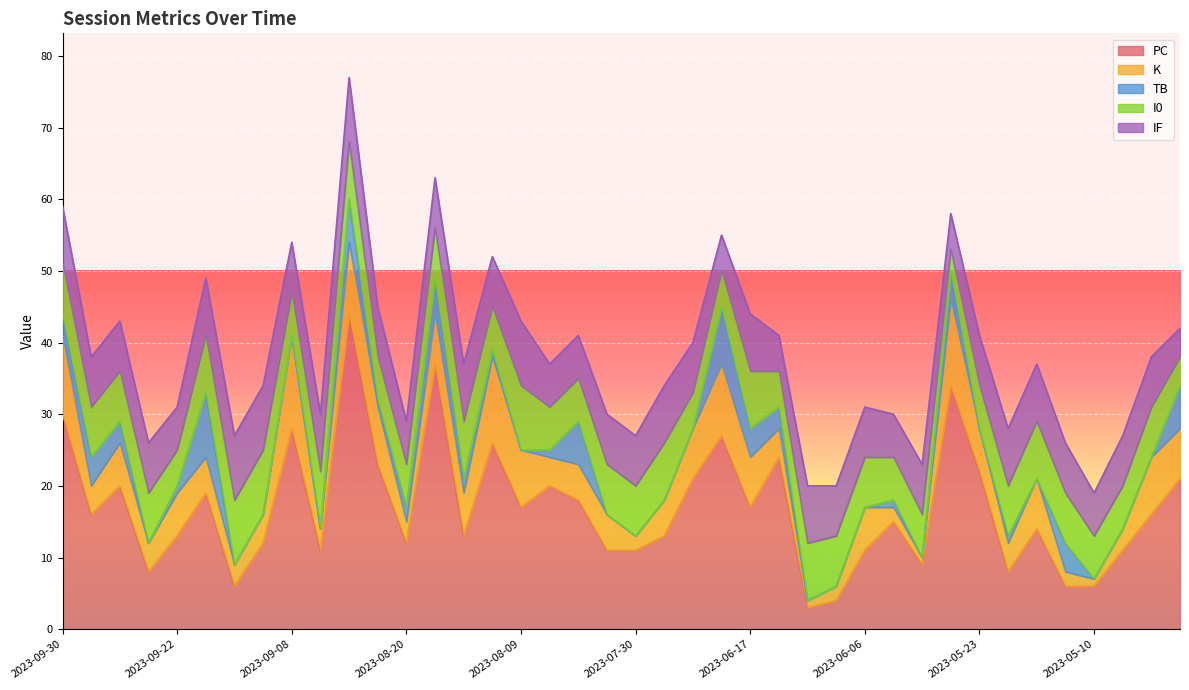

Between 2023-05-23 and 2023-09-08, which is larger?

2023-09-08